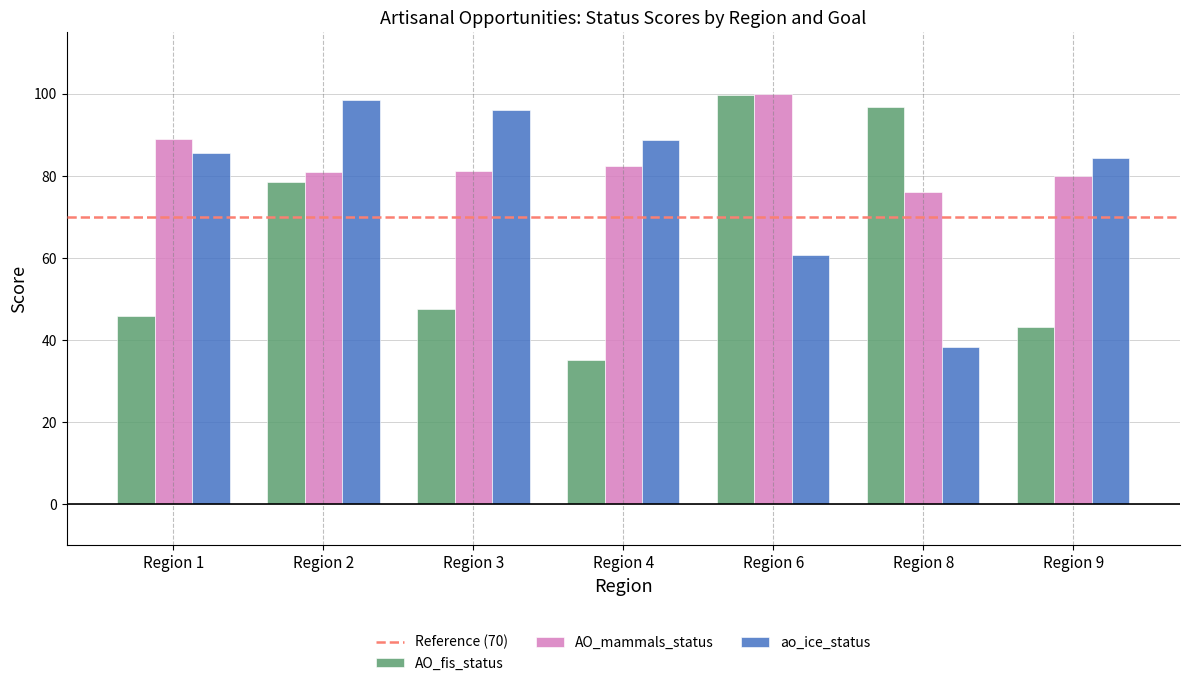

What is the spread (max minus min) of values at Region 3?

48.5